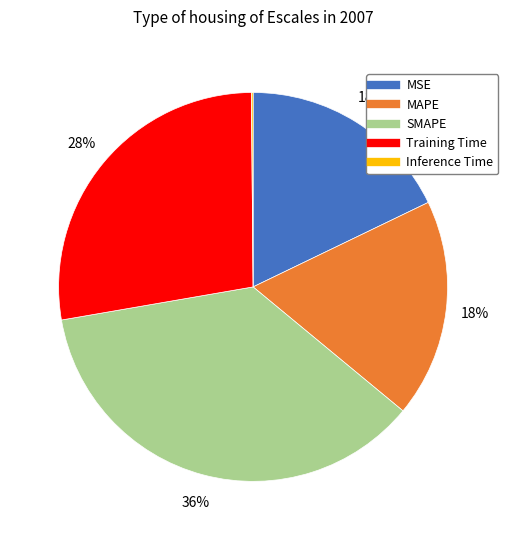

Is there any slice that represents more than half of the pie?

No